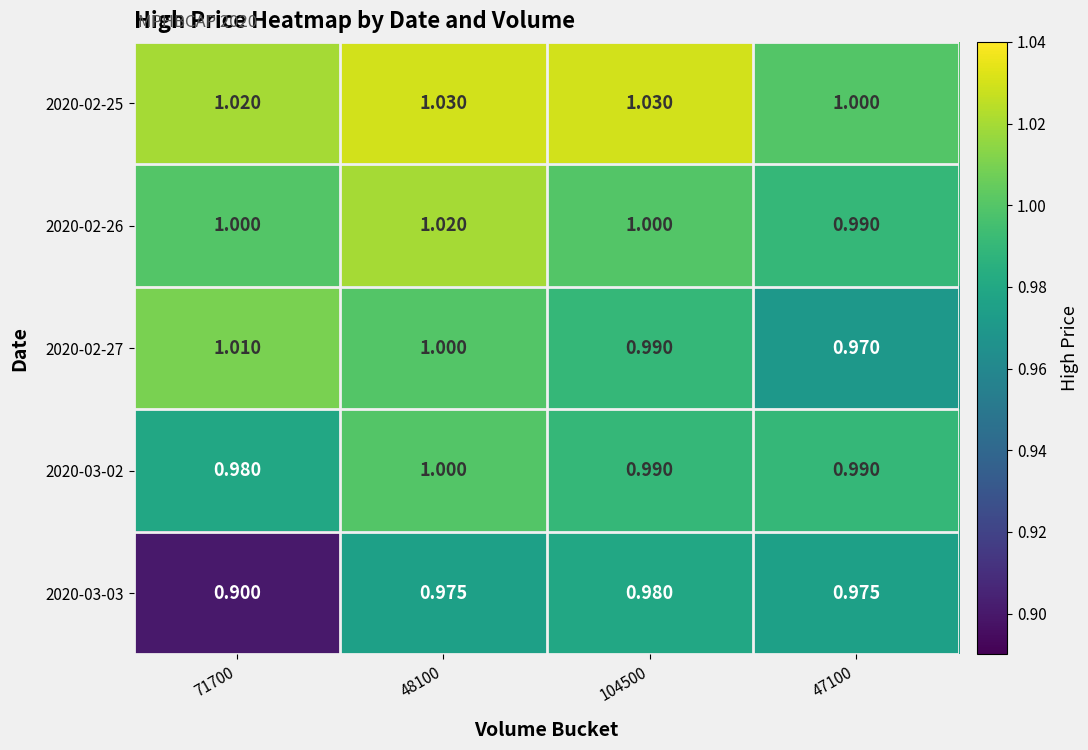

How many categories are shown in the chart?

4